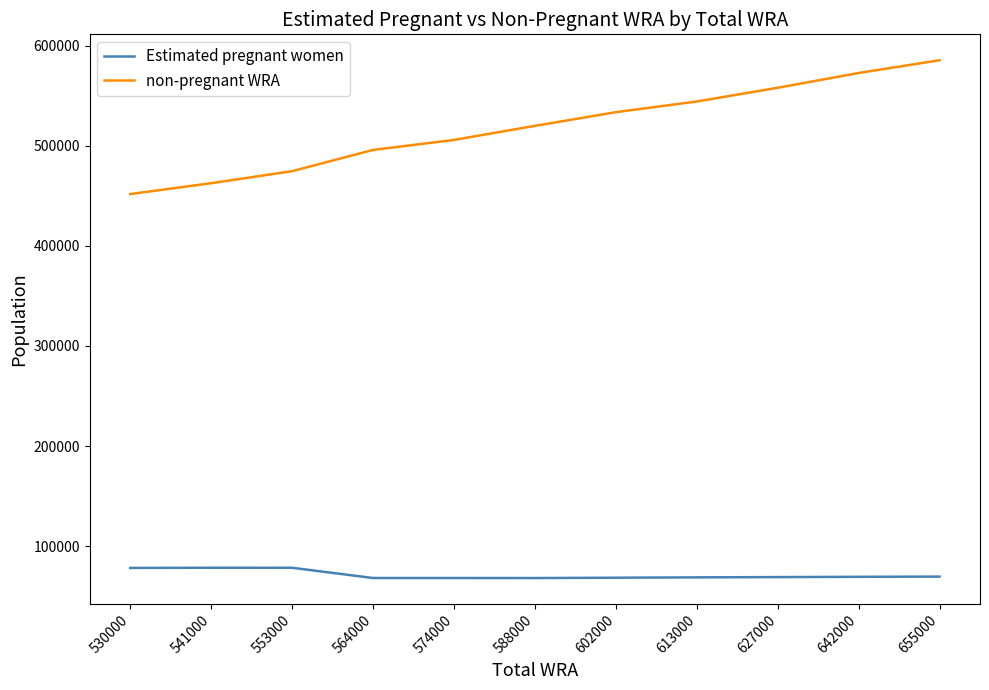

True or false: Estimated pregnant women and non-pregnant WRA intersect in this chart.

False